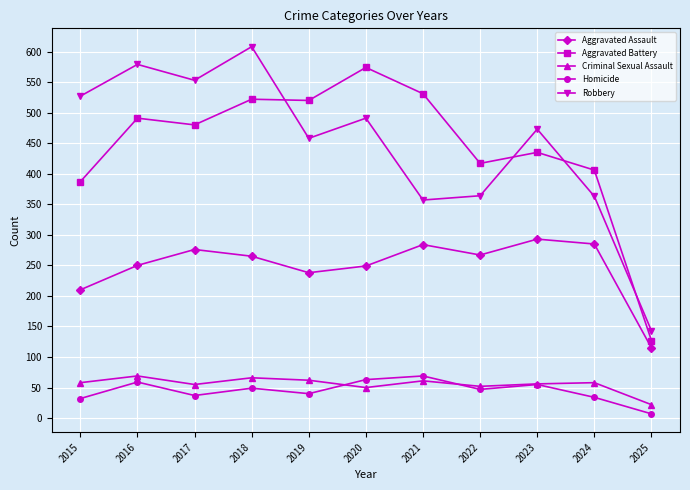

True or false: Robbery and Aggravated Assault intersect in this chart.

False